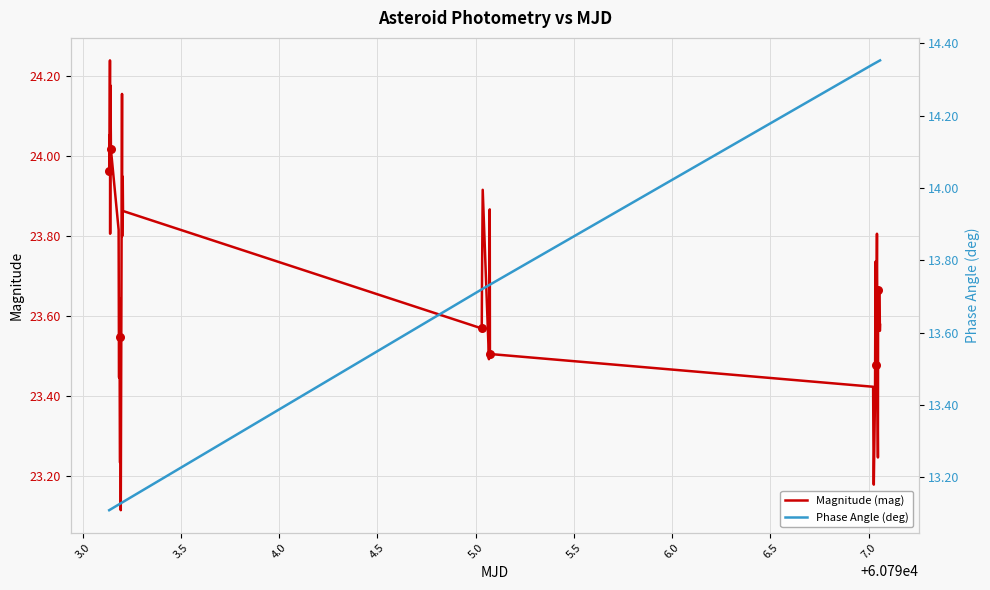

At how many categories does at least one series exceed 15?

40